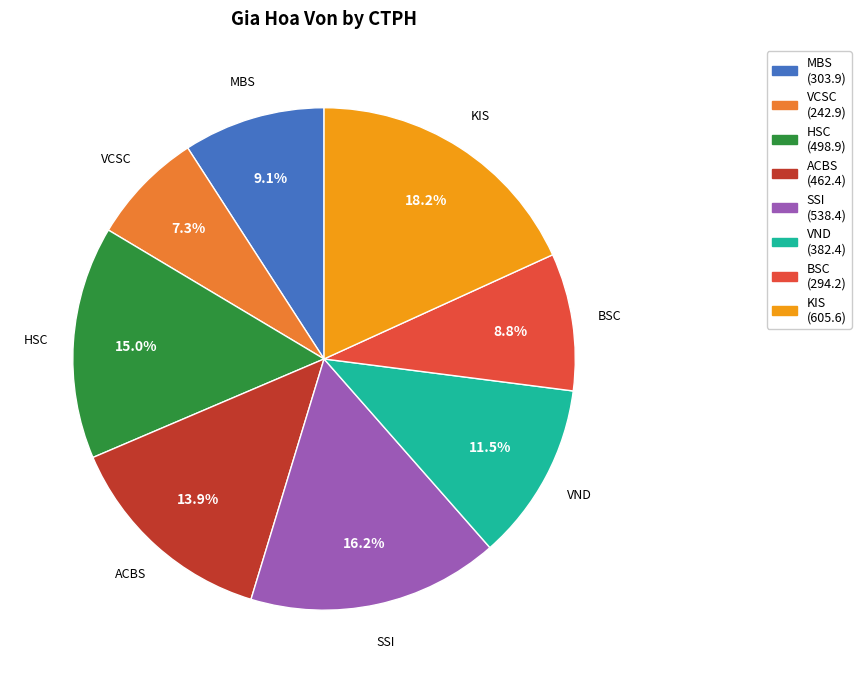

Which category has the smallest portion of the pie?

VCSC